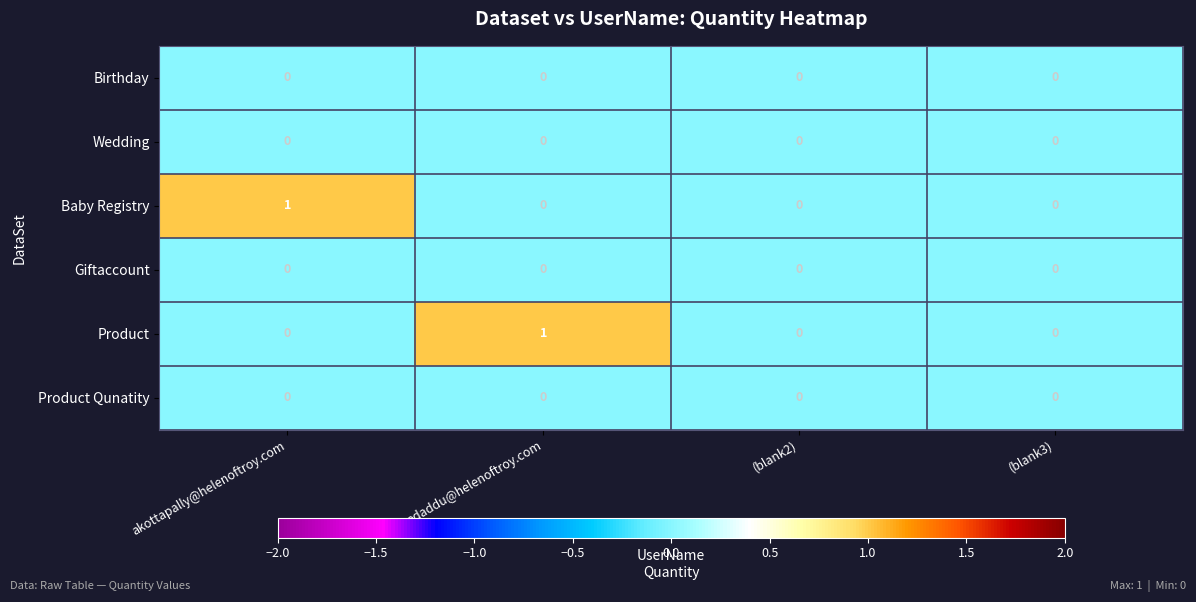

What is the spread (max minus min) of values at adaddu@helenoftroy.com?

1